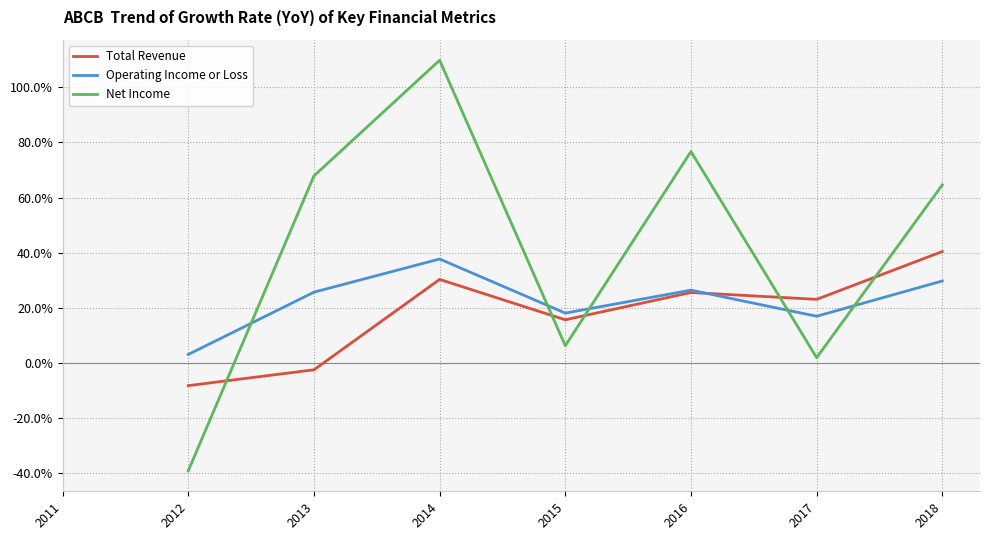

How many values in Net Income are below zero?

1